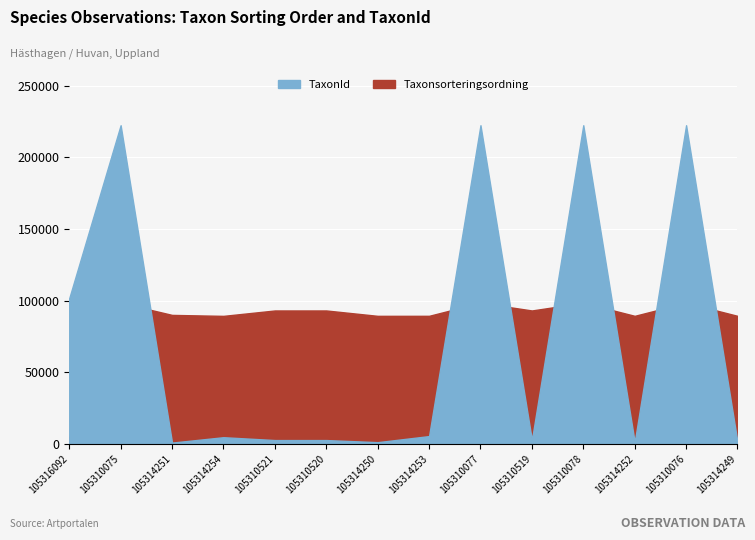

At which label is TaxonId closest to 111698?

105316092